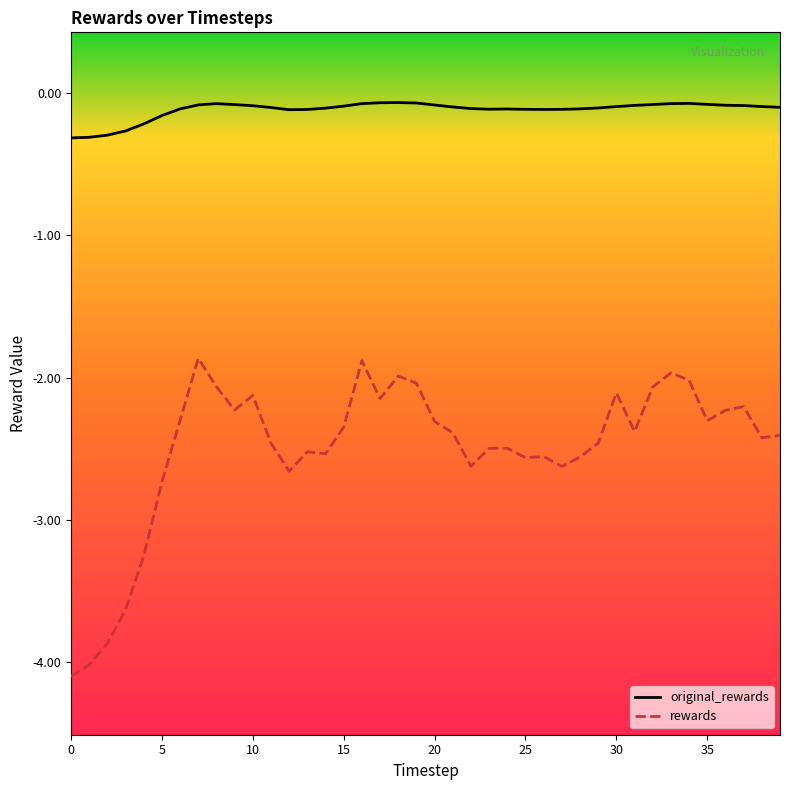

What is the difference between the maximum and minimum values in the rewards series?

2.2